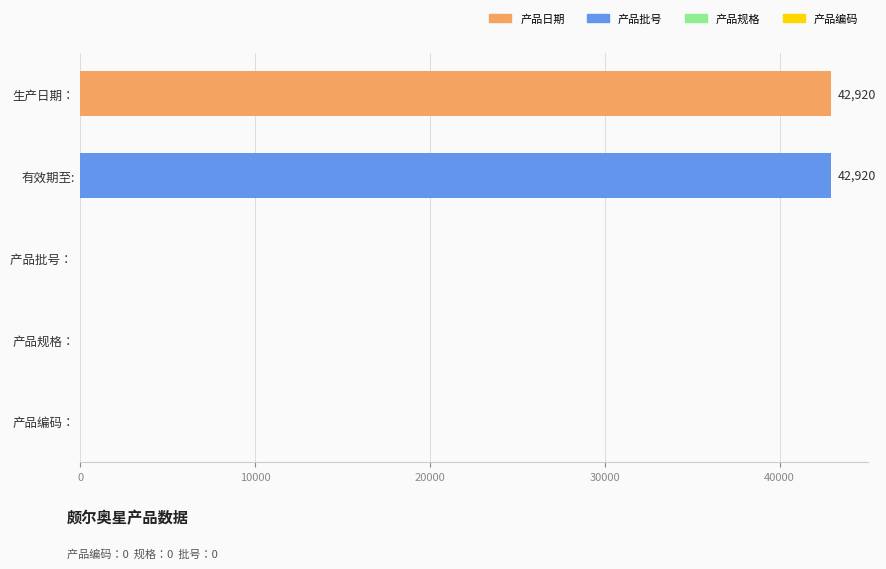

What is the sum of all values?

85840